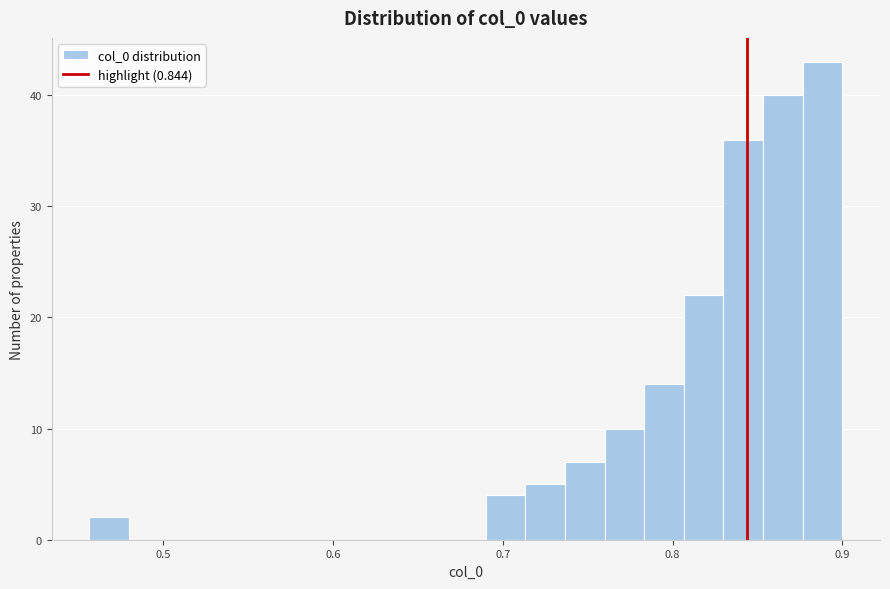

Read against the x-axis, roughly where is the centre of the tallest bar?

0.89